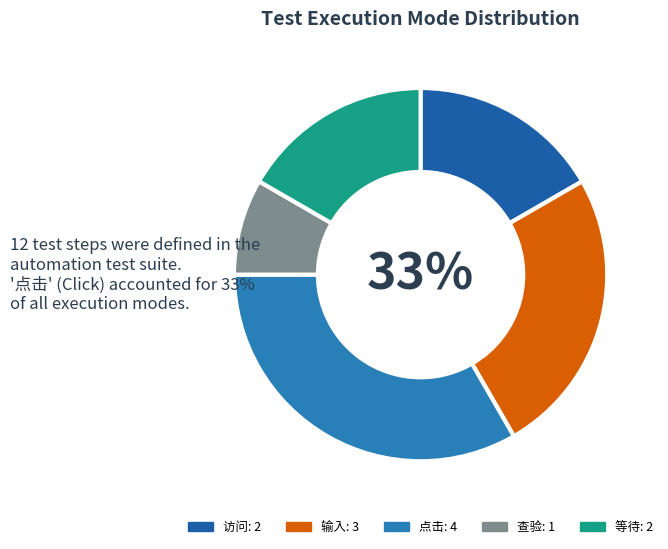

What percentage is the 查验 slice, to the nearest percent?

8%